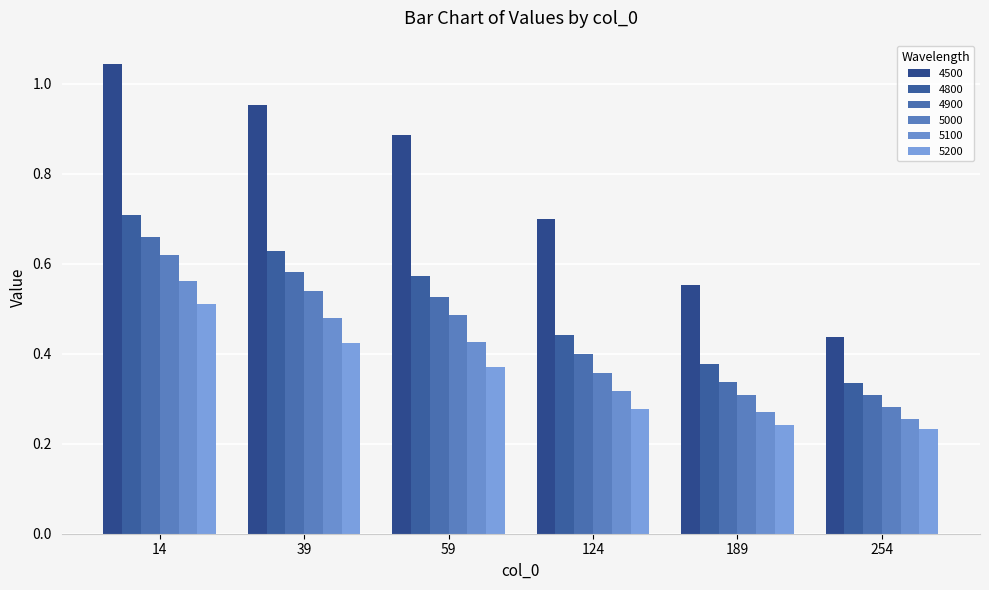

What is the value of the 5100 bar at the 4th from the left?

0.3